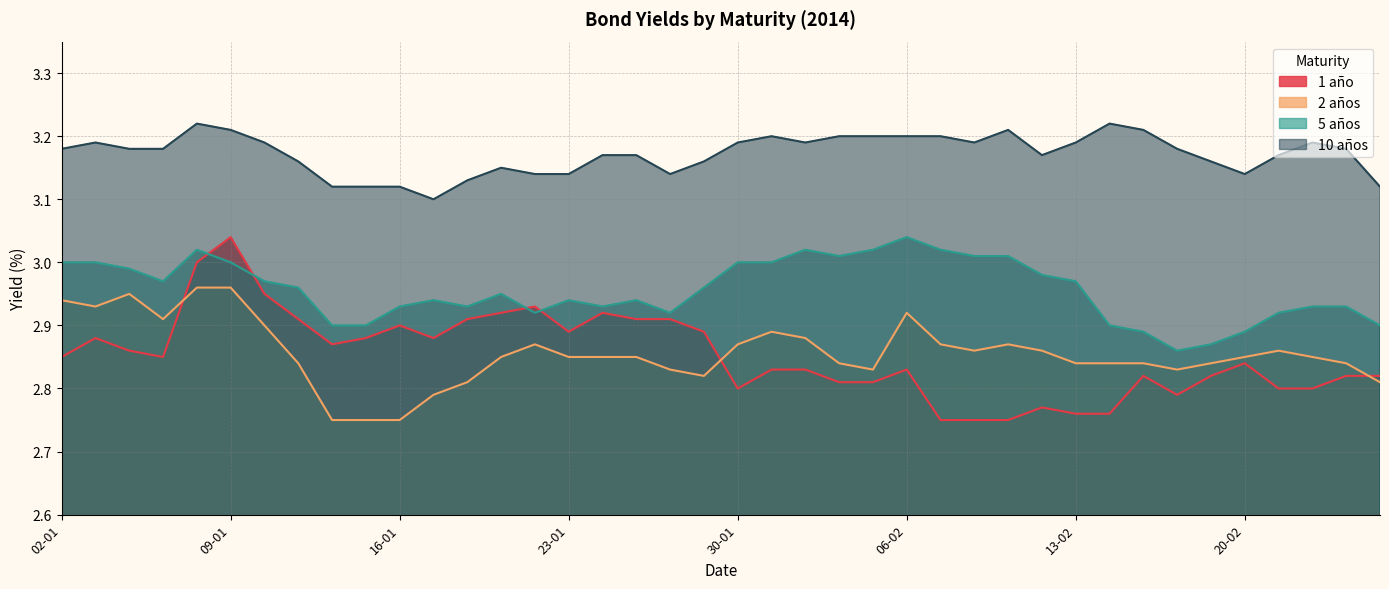

Count the 10 años values in the range 3 to 4.

40